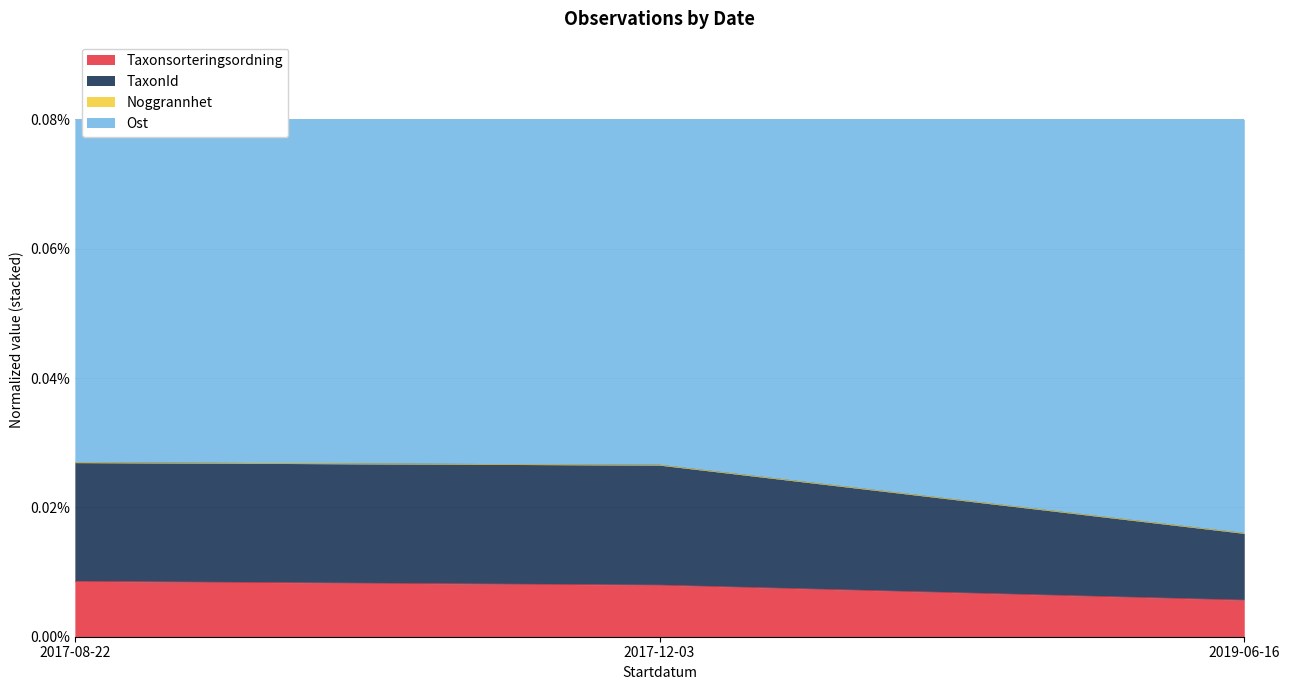

At how many categories does at least one series exceed 0?

3